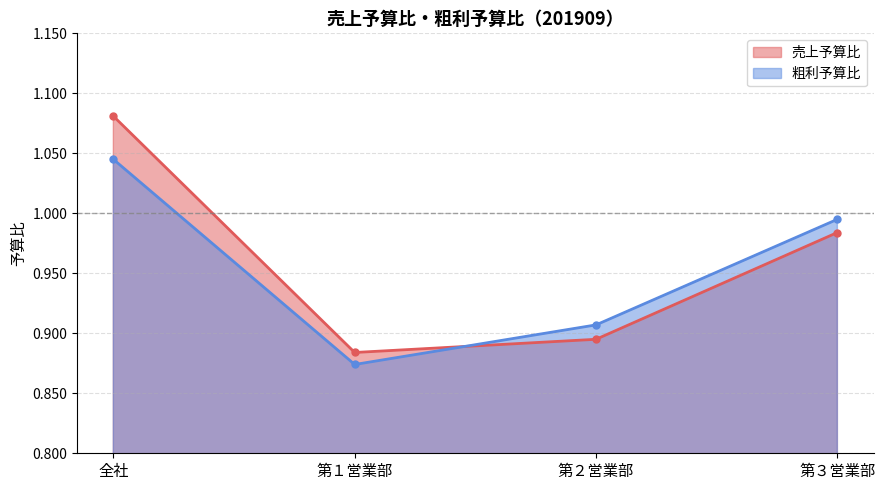

What is the sum of all 売上予算比 values?

3.8